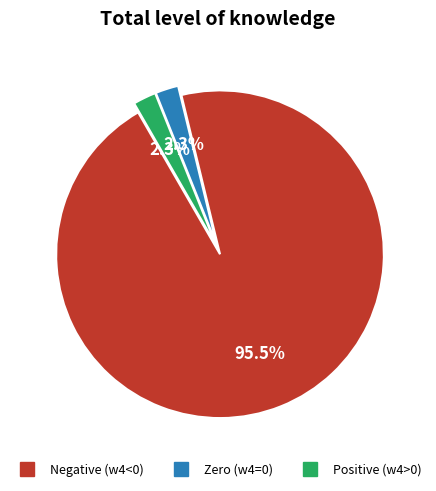

Is there a majority slice in this chart?

Yes